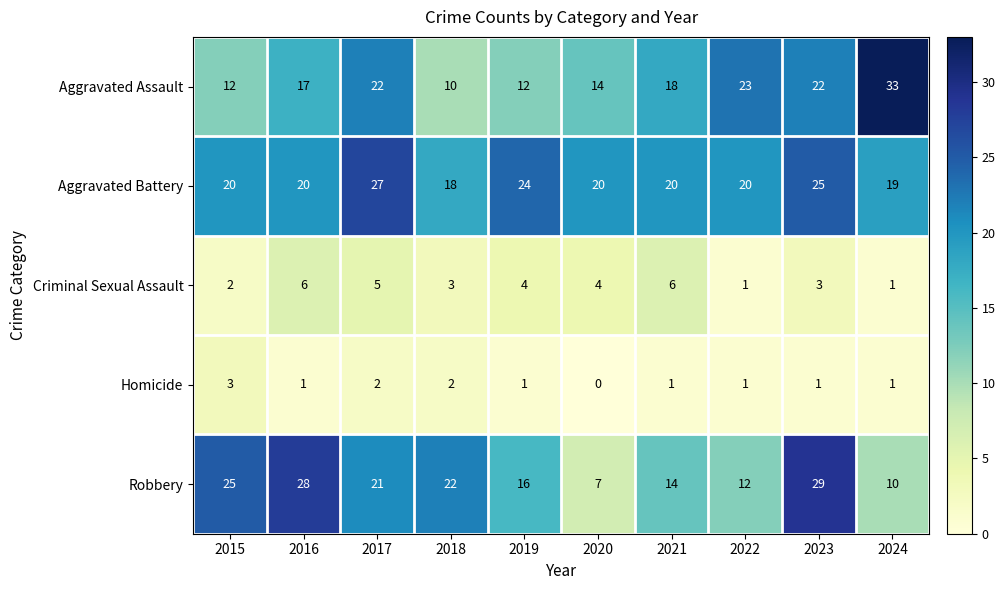

What is the lowest value of the Aggravated Assault series?

10